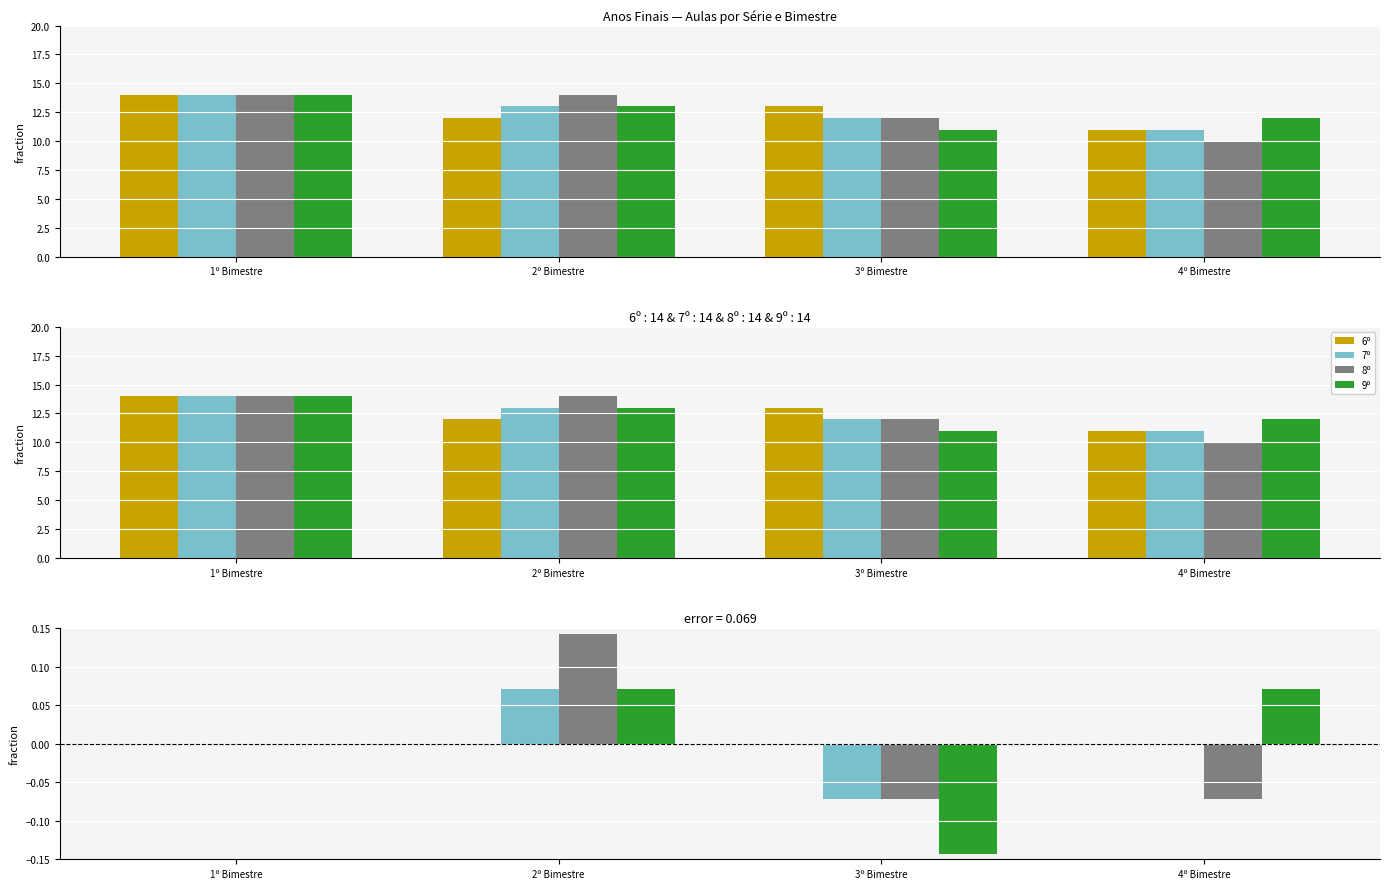

What is the value of the 8º bar at the 2nd from the left?

0.1